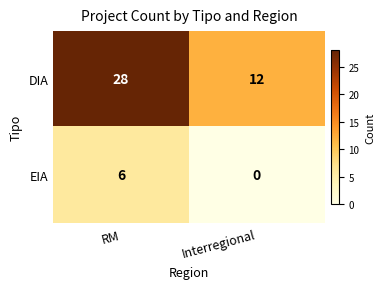

Which series has the largest total across all categories?

DIA